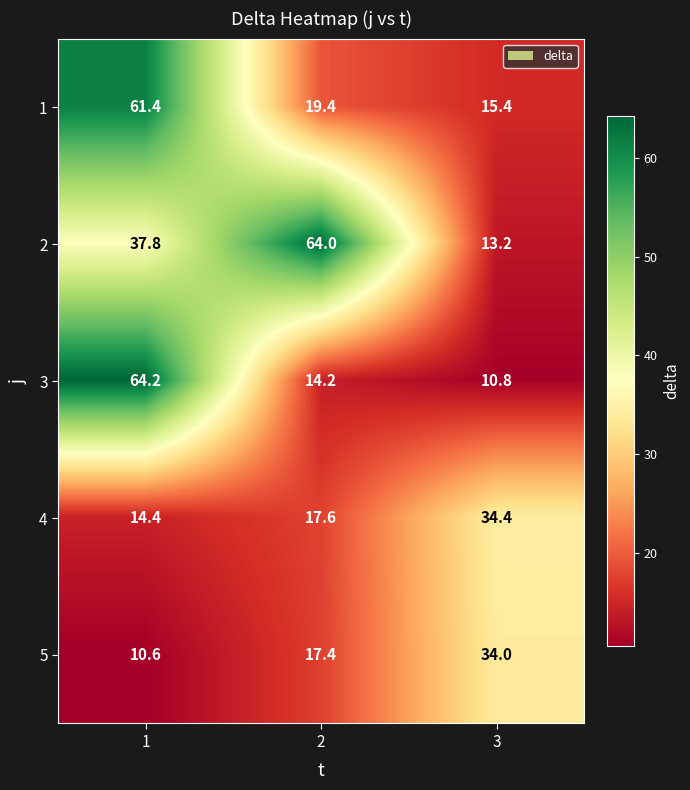

Which series has the widest spread of values?

3